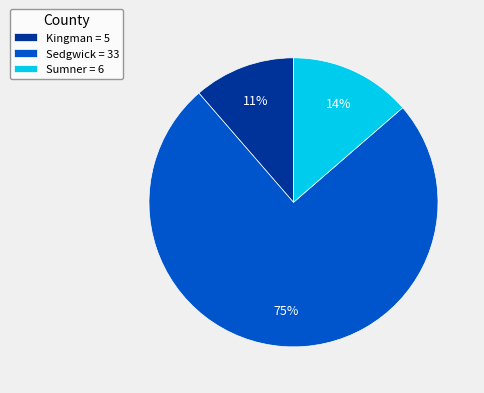

Between Kingman and Sumner, which is larger?

Sumner